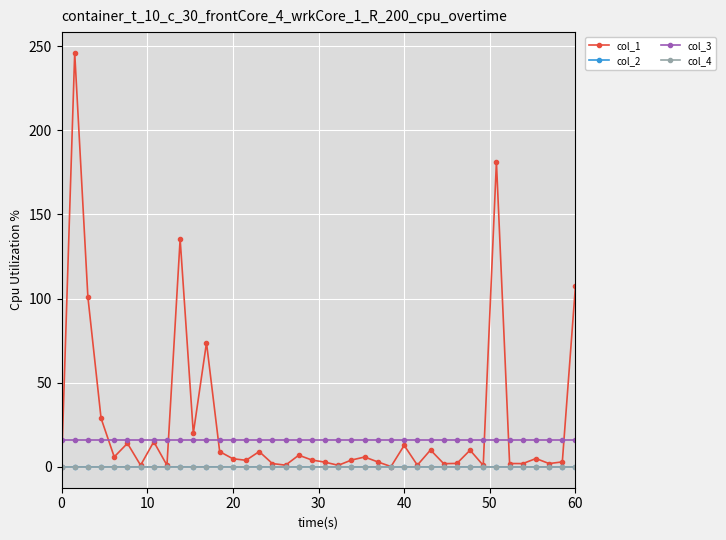

Which series has the widest spread of values?

col_1